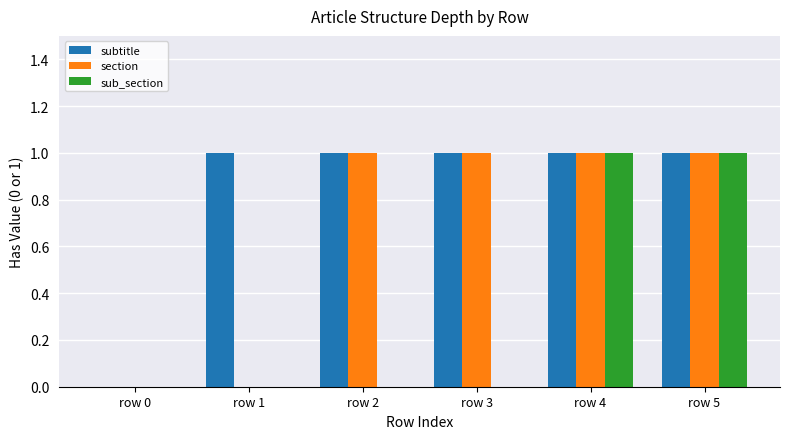

Is the value of section at row 1 greater than the value of subtitle at row 1?

No